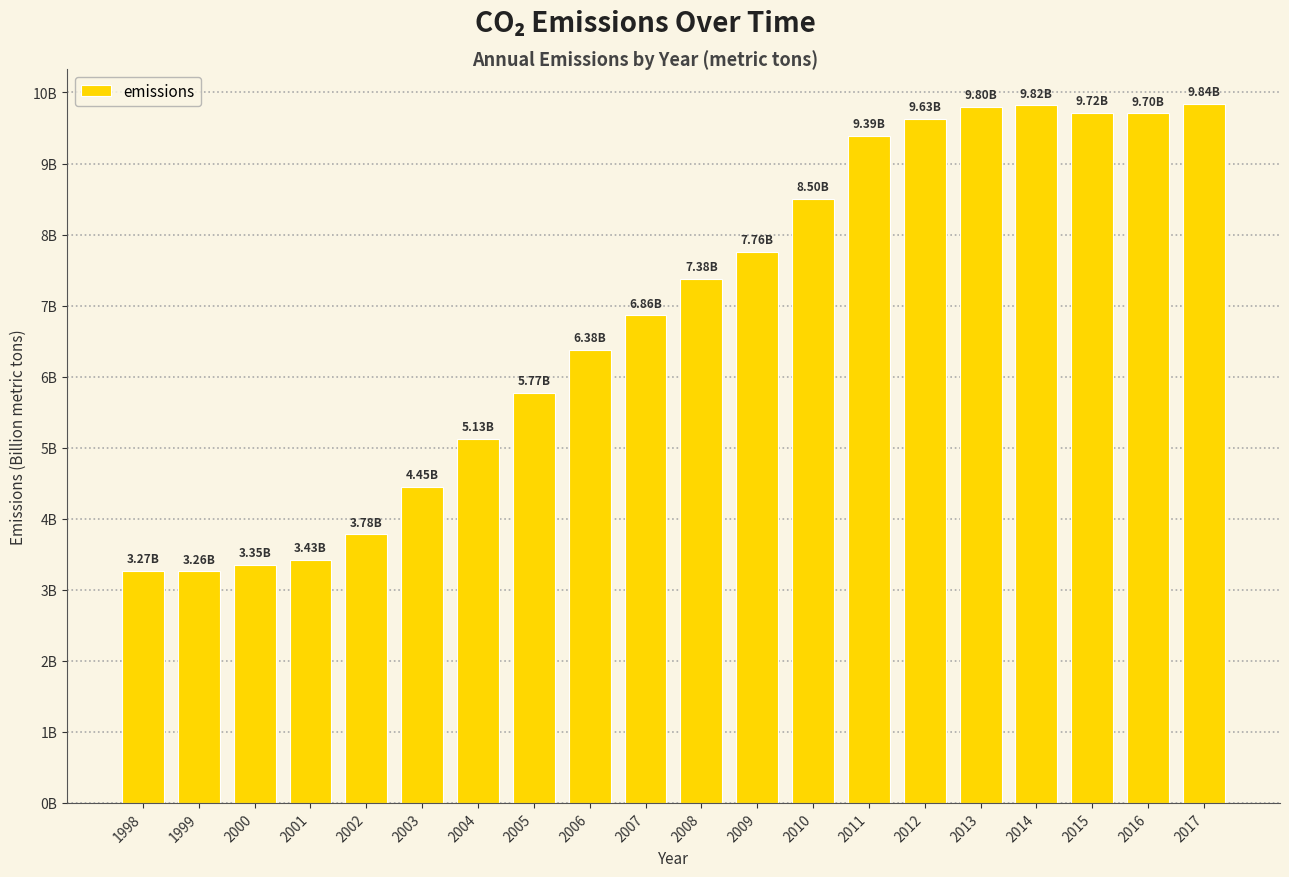

Reading left to right, transcribe all the data shown in this chart.

3265902621	3258134887	3349294776	3426144062	3782439297	4452310296	5125894416	5771168440	6377748016	6861750652	7375189907	7758811768	8500542695	9388199234	9633899303	9796527160	9820360492	9716467840	9704479432	9838754028